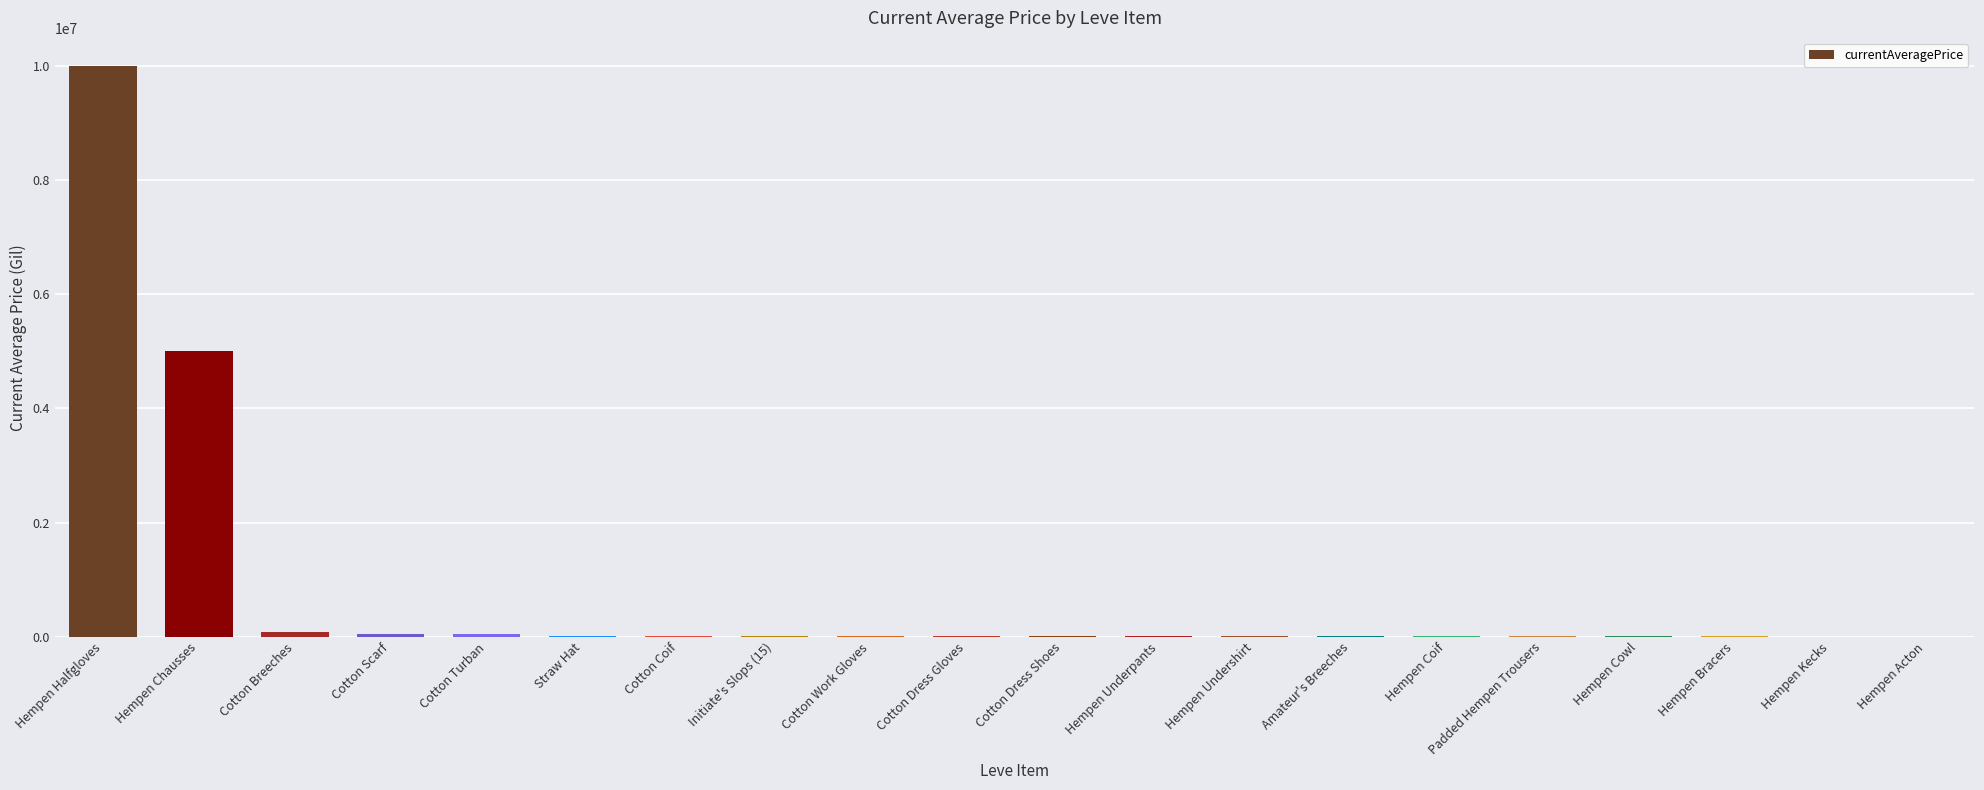

What is the change in value from Hempen Halfgloves to Hempen Chausses?

-5000000.0